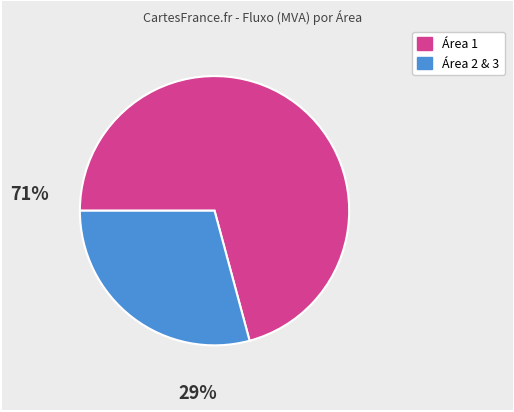

Count the number of slices in the pie.

2